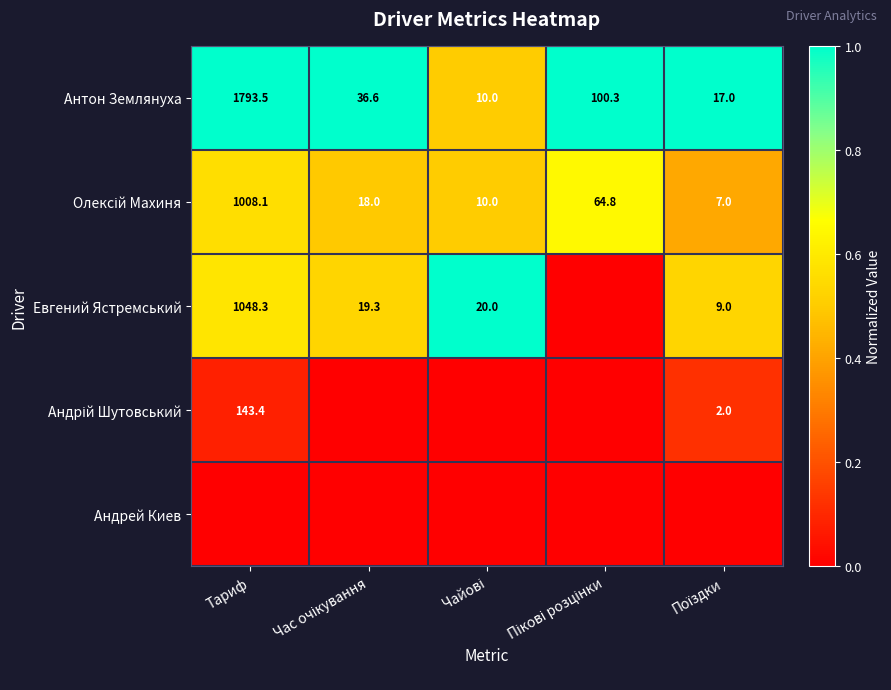

At which label does Антон Землянуха first exceed 36?

Тариф